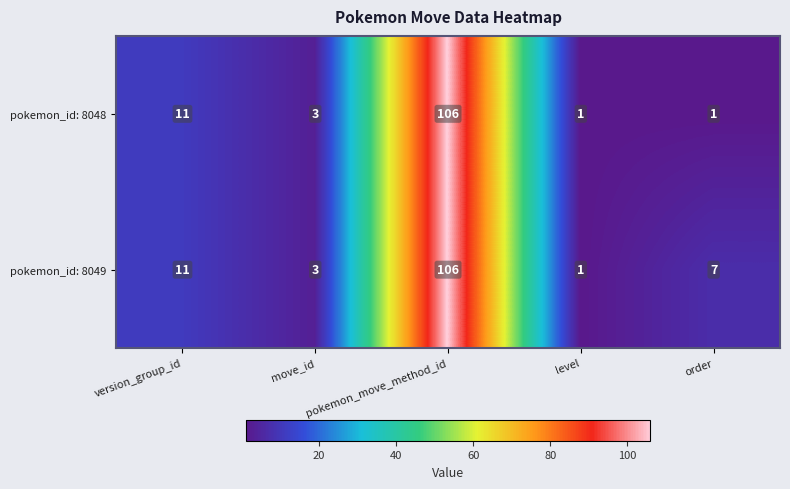

What is the sum of all pokemon_id: 8049 values?

128